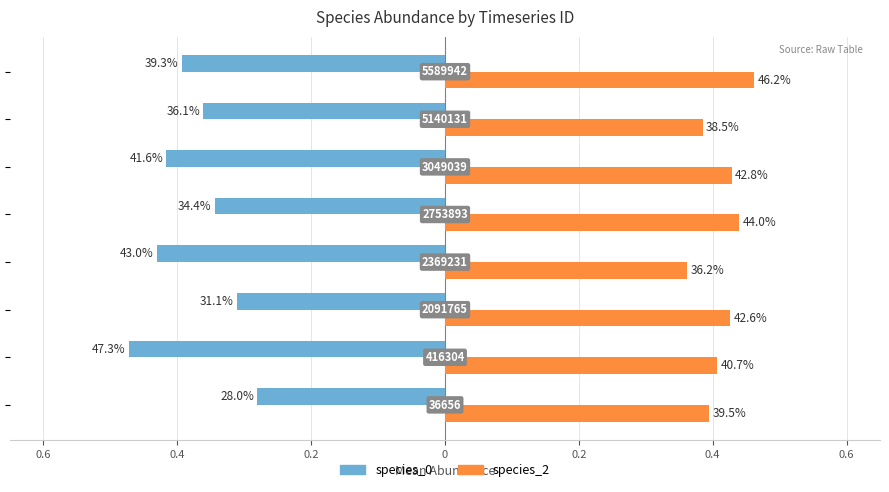

Reading left to right, extract all data points from this chart.

species_0: -0.3	-0.5	-0.3	-0.4	-0.3	-0.4	-0.4	-0.4
species_2: 0.4	0.4	0.4	0.4	0.4	0.4	0.4	0.5